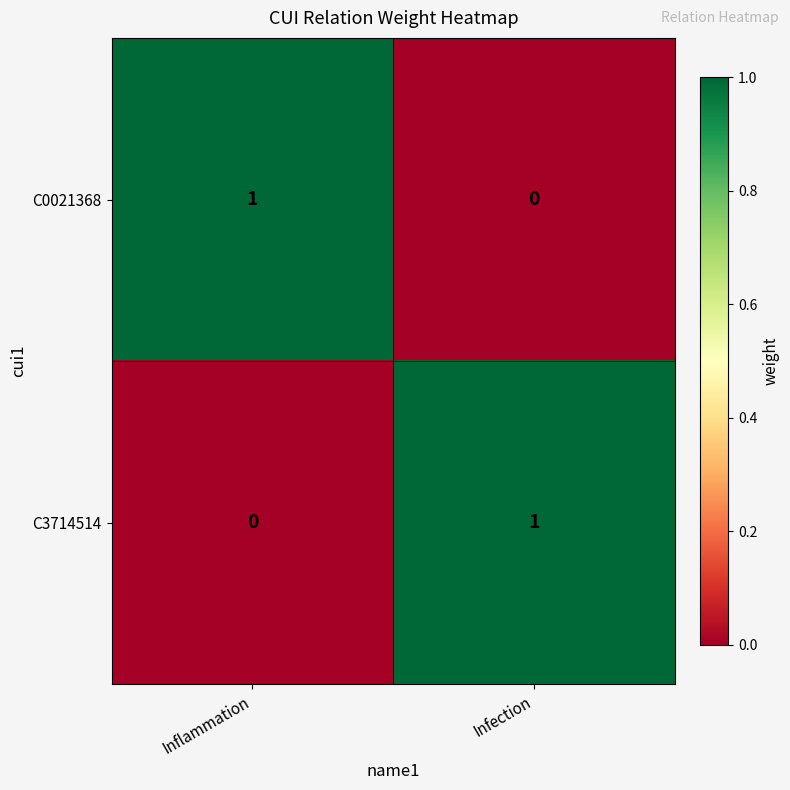

At which label is C0021368 closest to 0?

Infection